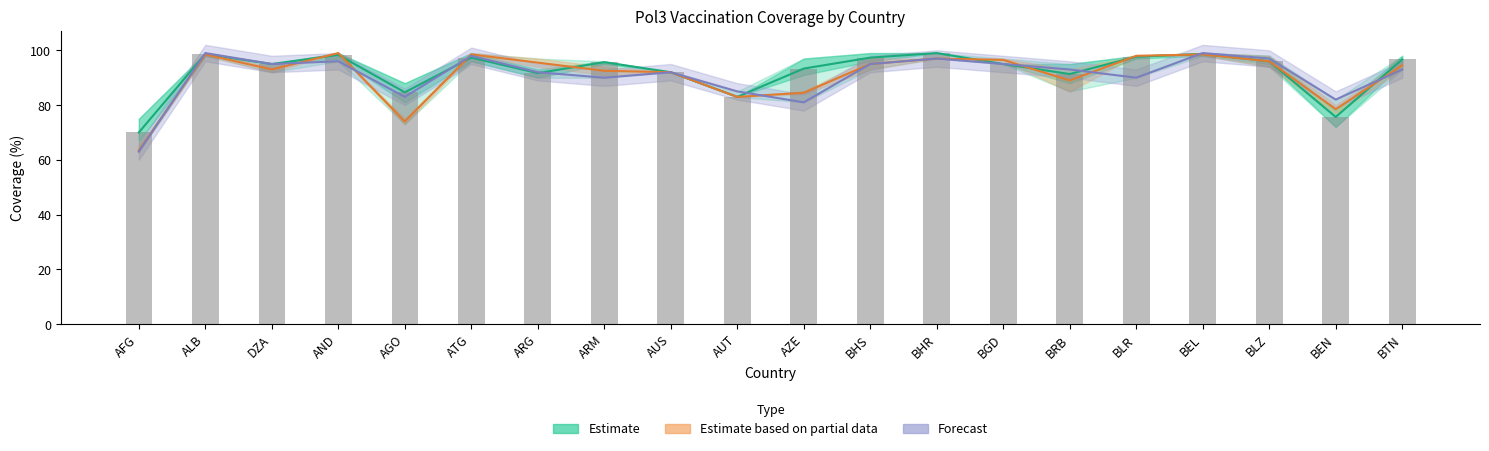

What position from the right is BTN?

1